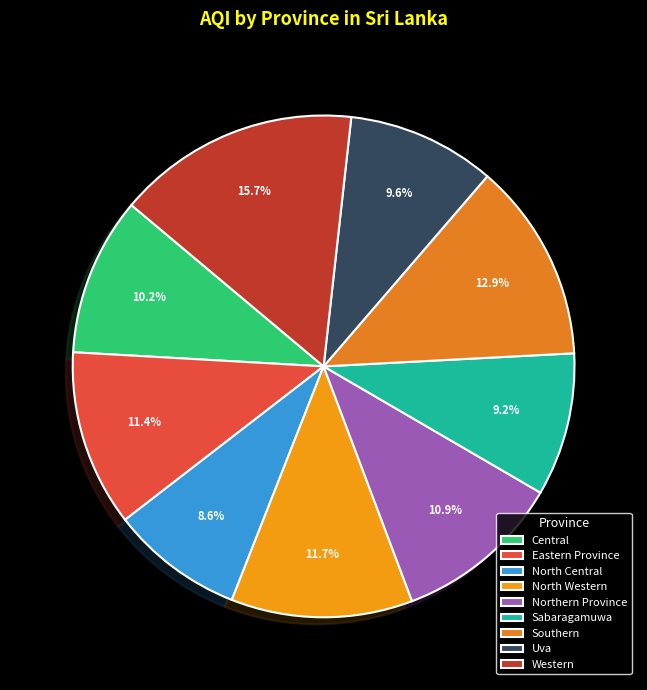

To the nearest percent, what is the combined percentage of Northern Province and North Western?

23%